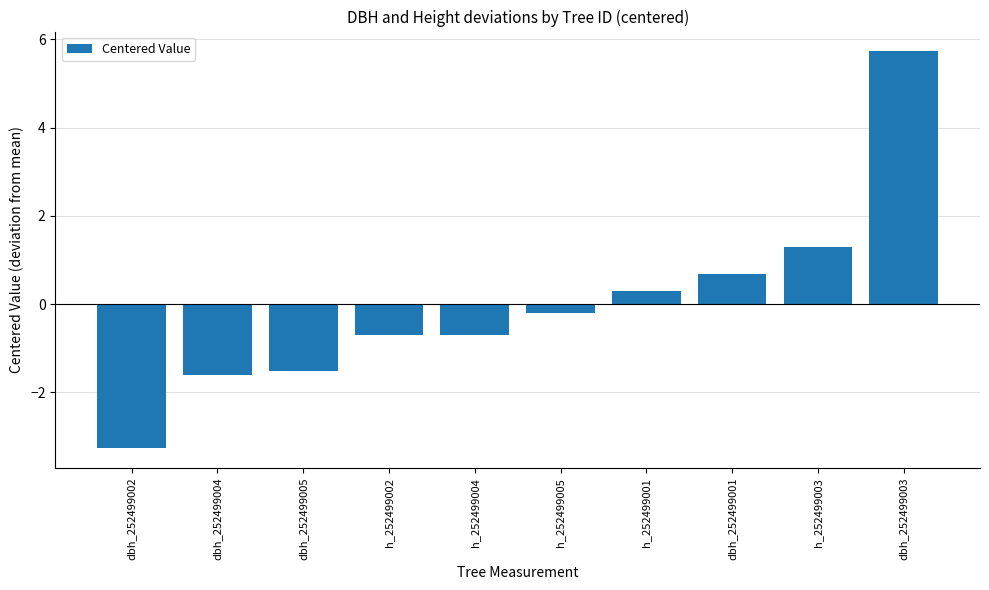

Reading left to right, list all the values displayed in this chart.

dbh_252499002=-3.3	dbh_252499004=-1.6	dbh_252499005=-1.5	h_252499002=-0.7	h_252499004=-0.7	h_252499005=-0.2	h_252499001=0.3	dbh_252499001=0.7	h_252499003=1.3	dbh_252499003=5.7